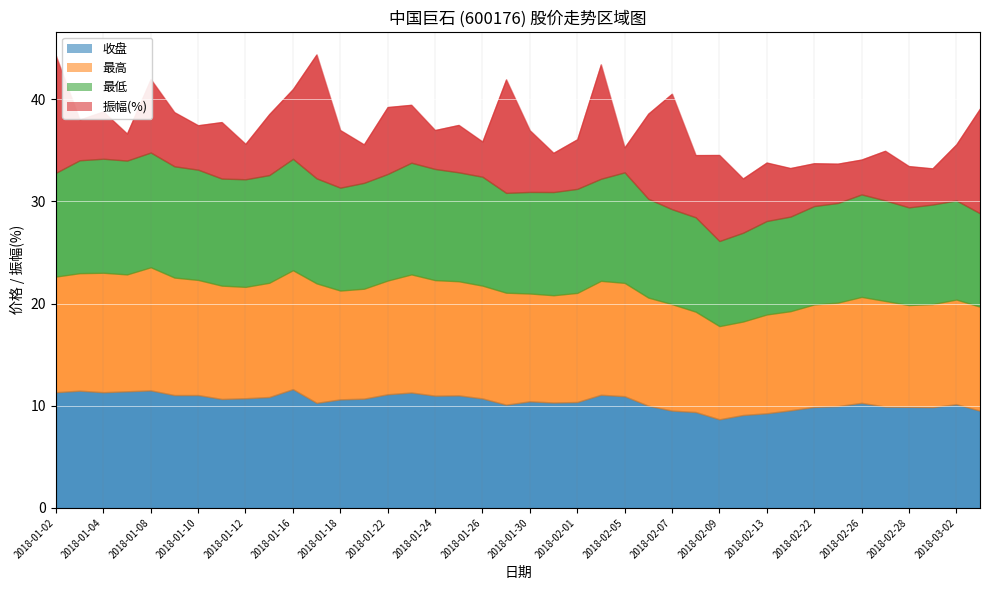

Reading left to right, extract all data points from this chart.

收盘: 11.3	11.5	11.3	11.4	11.5	11.0	11.0	10.7	10.7	10.8	11.6	10.3	10.6	10.7	11.1	11.3	11.0	11.0	10.7	10.1	10.4	10.3	10.4	11.1	10.9	10.0	9.5	9.4	8.7	9.1	9.3	9.6	9.9	10.0	10.3	9.9	9.9	9.9	10.2	9.5
最高: 11.3	11.5	11.7	11.4	12.1	11.5	11.3	11.1	10.9	11.2	11.6	11.7	10.7	10.8	11.1	11.6	11.3	11.2	11.0	11.0	10.6	10.5	10.7	11.2	11.1	10.6	10.4	9.8	9.1	9.2	9.7	9.7	10.0	10.1	10.4	10.3	10.0	10.1	10.2	10.2
最低: 10.2	11.1	11.2	11.1	11.2	10.9	10.8	10.5	10.5	10.5	10.9	10.3	10.1	10.4	10.4	10.9	10.9	10.7	10.7	9.8	9.9	10.1	10.2	10.0	10.8	9.7	9.3	9.2	8.3	8.7	9.2	9.3	9.6	9.8	10.0	9.8	9.6	9.7	9.7	9.1
振幅(%): 11.4	4.0	4.6	2.6	7.2	5.3	4.3	5.5	3.5	6.0	6.8	12.1	5.6	3.8	6.5	5.7	3.8	4.6	3.5	11.1	6.0	3.8	4.8	11.2	2.4	8.3	11.3	6.1	8.4	5.3	5.7	4.8	4.2	3.9	3.4	4.9	4.0	3.5	5.5	10.2